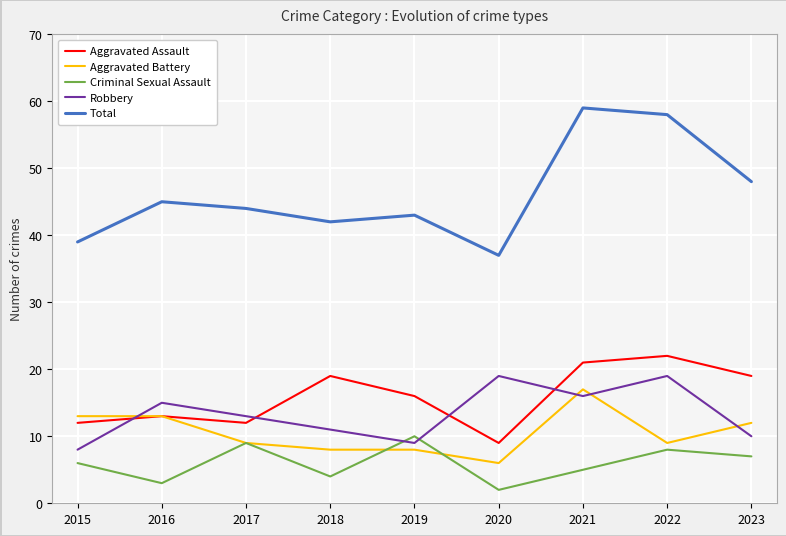

True or false: Aggravated Battery and Total intersect in this chart.

False